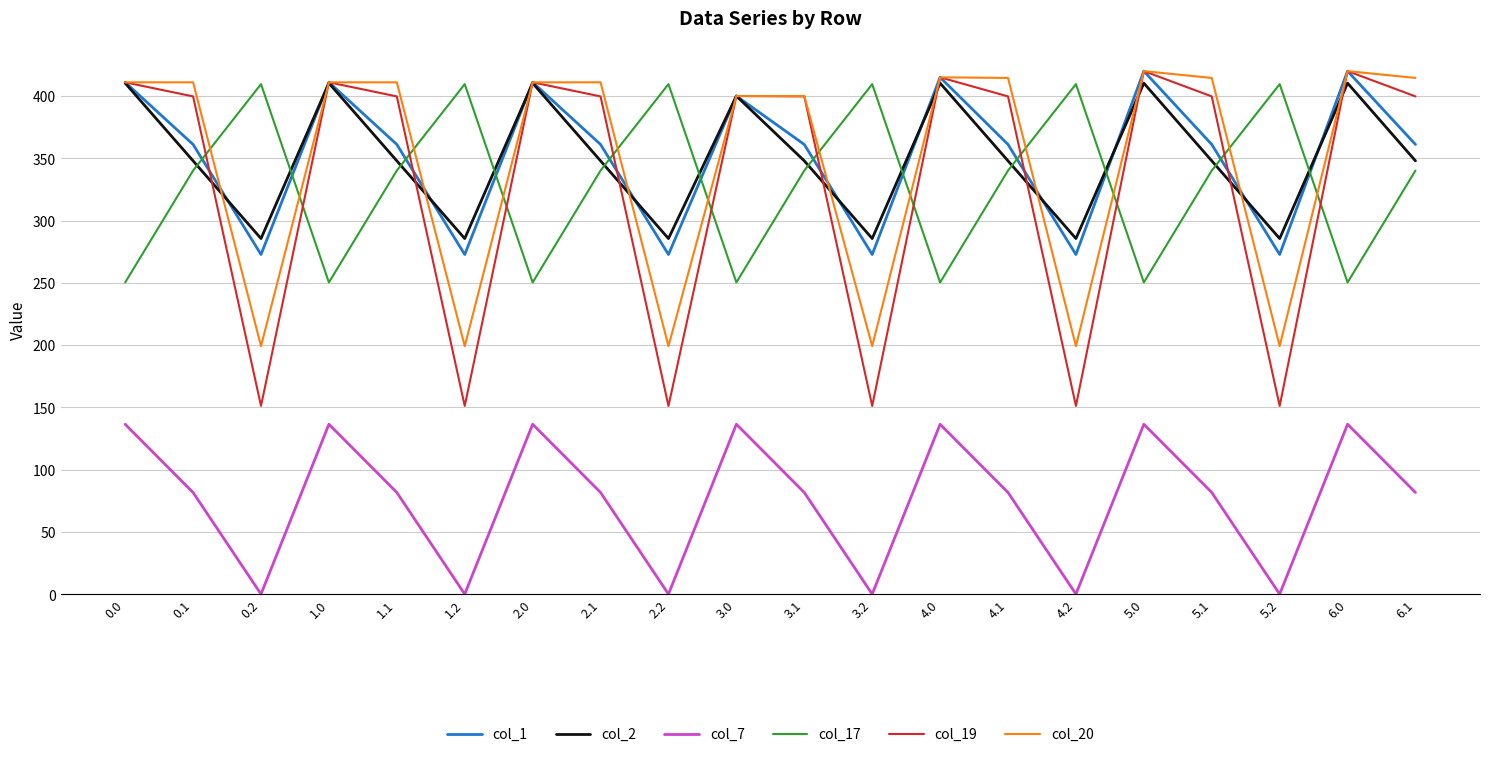

The value of col_7 at 2.2 is 0.0. True or false?

True